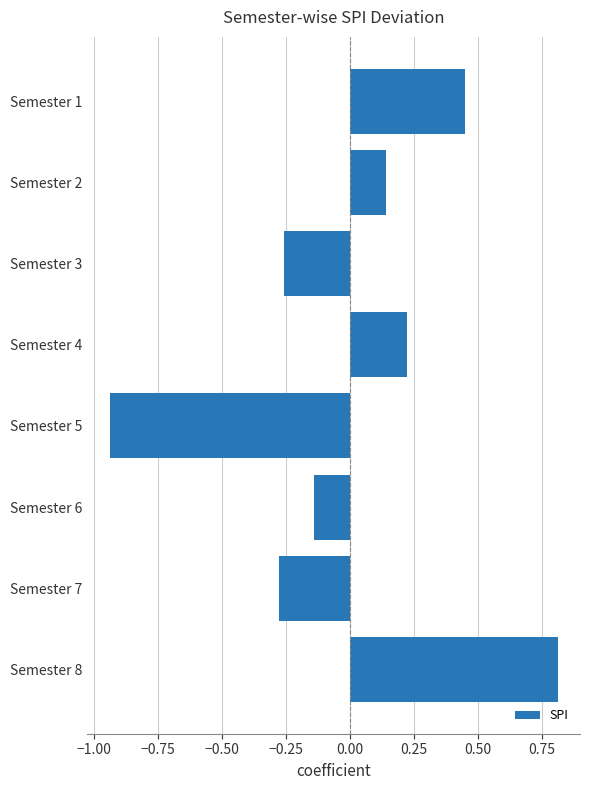

The value at Semester 8 is 1.4. True or false?

False